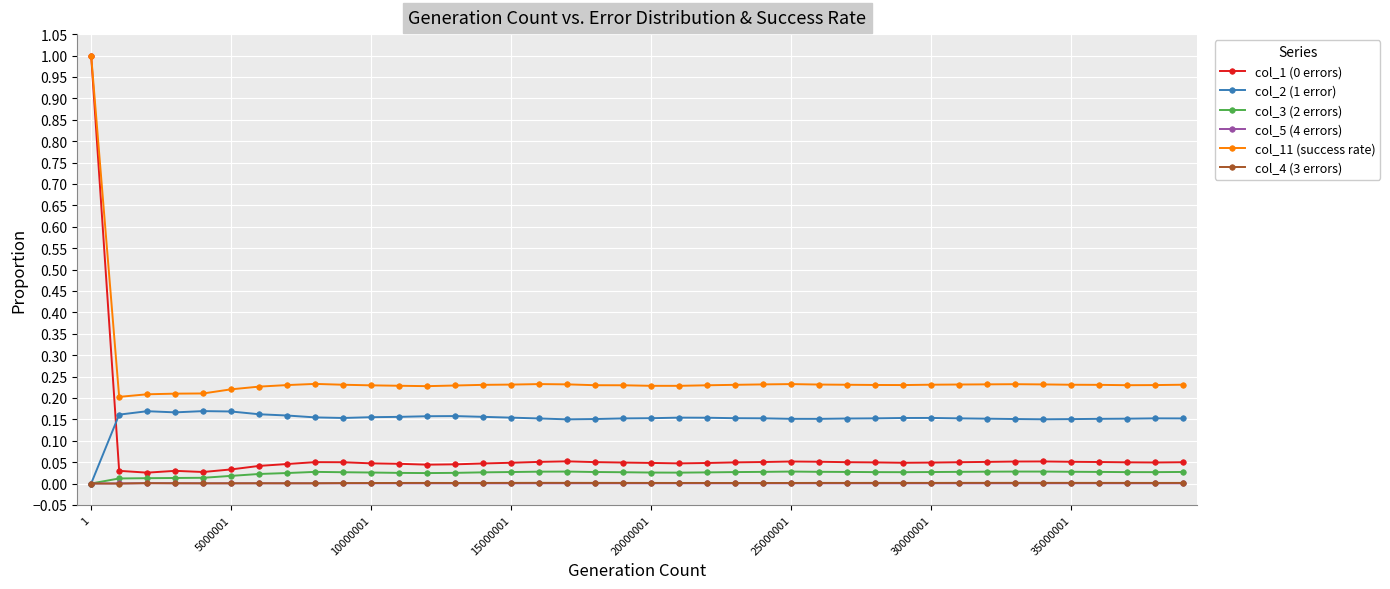

Which series has the largest total across all categories?

col_11 (success rate)